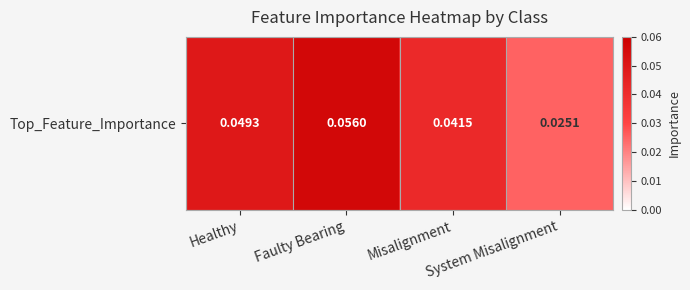

Reading left to right, extract all data points from this chart.

Healthy=0.0	Faulty Bearing=0.1	Misalignment=0.0	System Misalignment=0.0